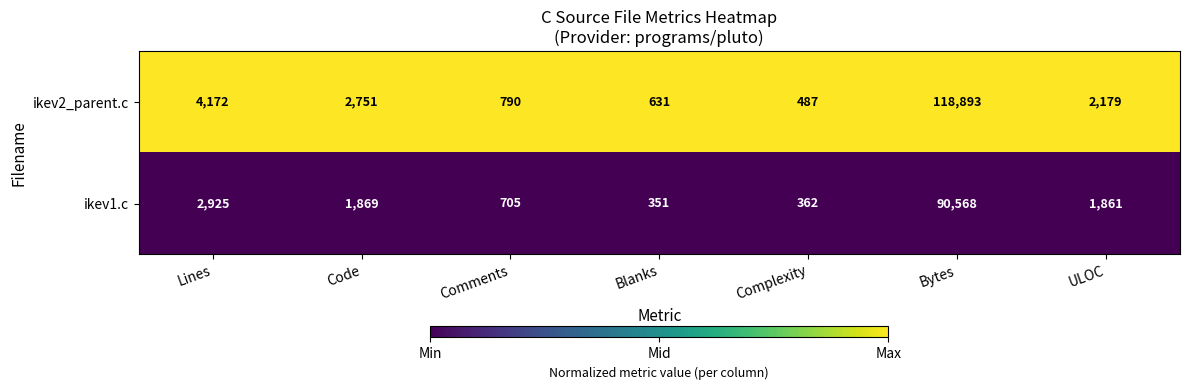

Which series has the widest spread of values?

ikev2_parent.c